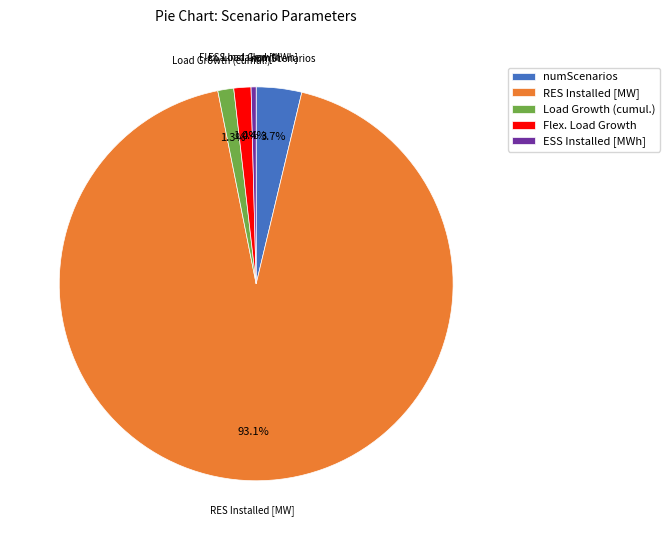

Approximately how many times larger is the value at Flex. Load Growth compared to numScenarios?

0.4